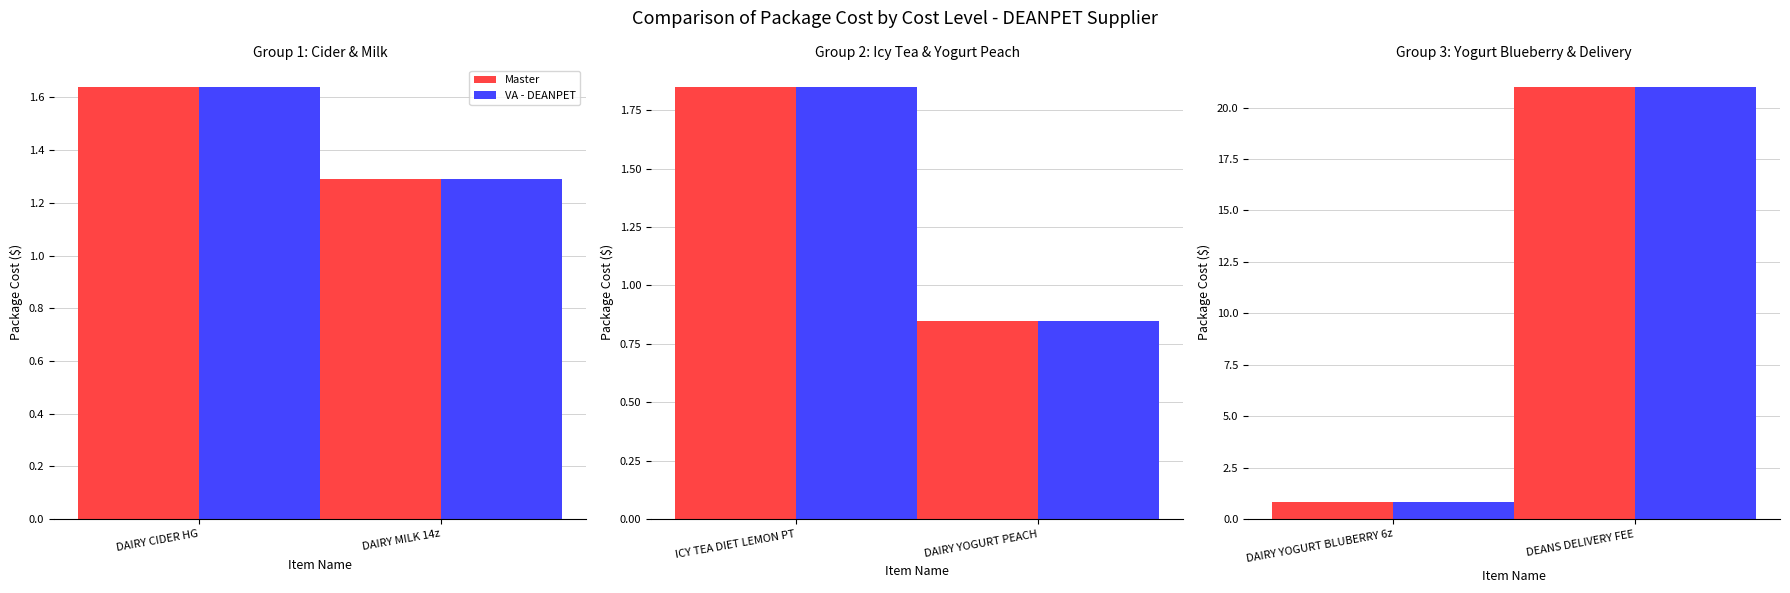

Does the chart contain stacked bars?

No